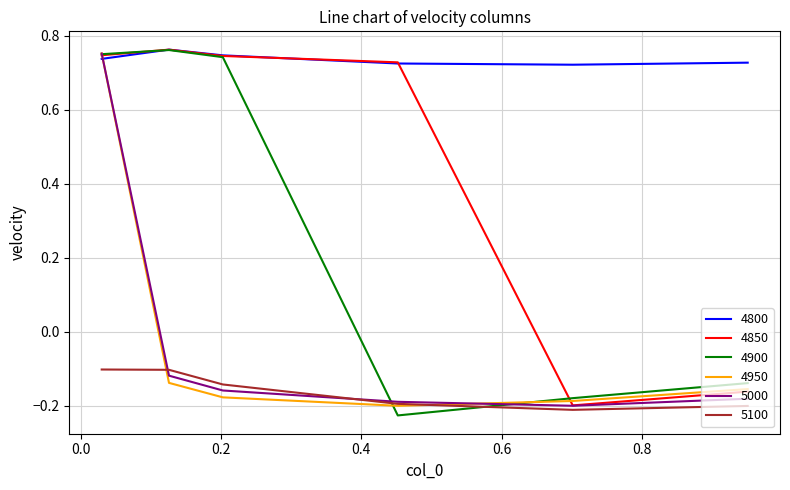

True or false: 4800 and 5100 intersect in this chart.

False